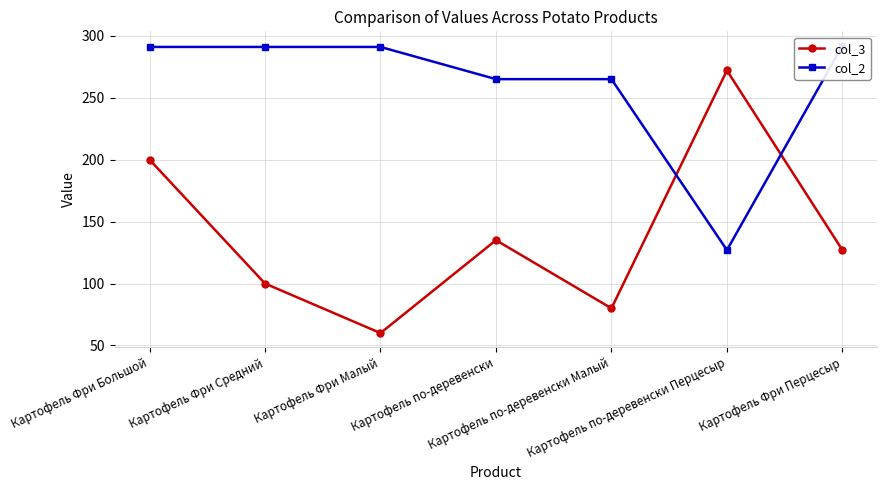

At which category does col_3 reach its first local valley?

Картофель Фри Малый